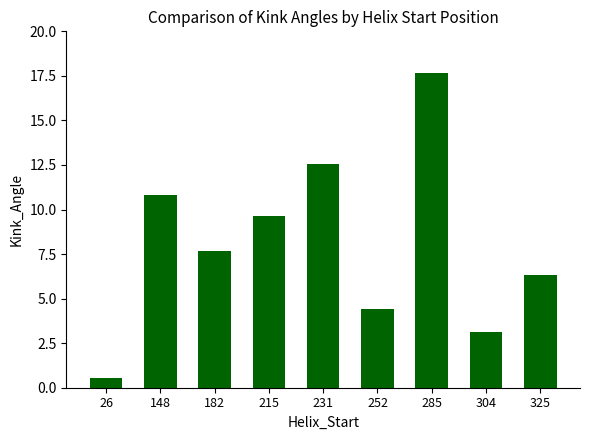

At which label does the data first exceed 7?

148